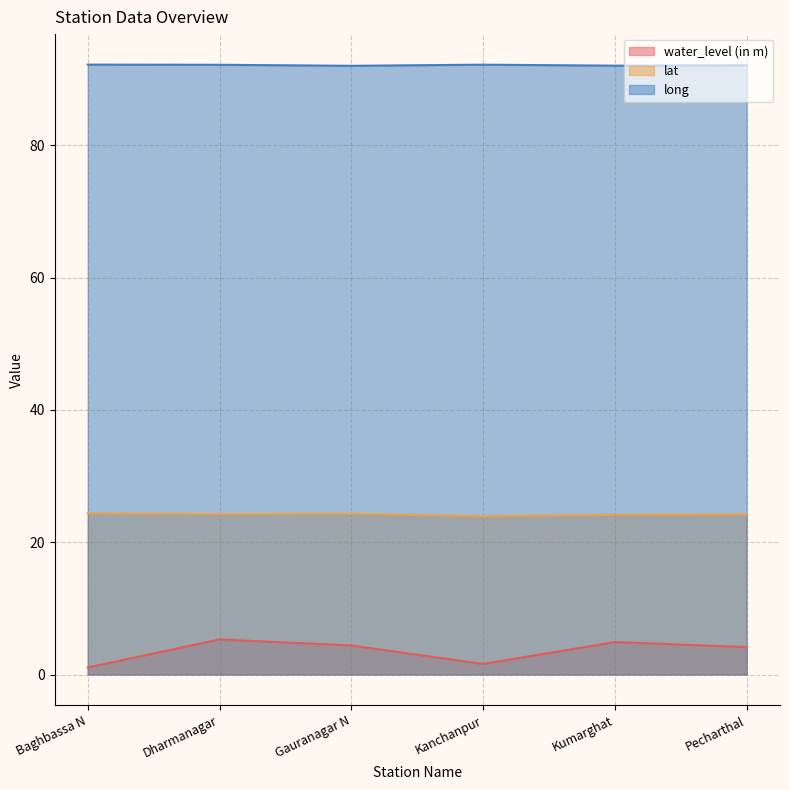

How many long values are between 92 and 93?

6